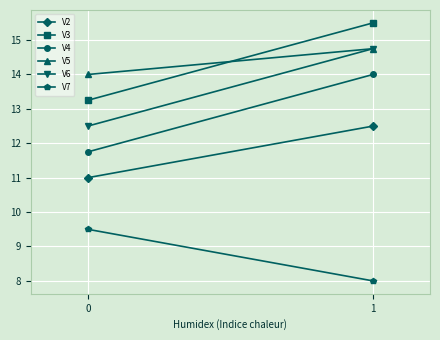

What is the highest value of the V5 series?

14.8